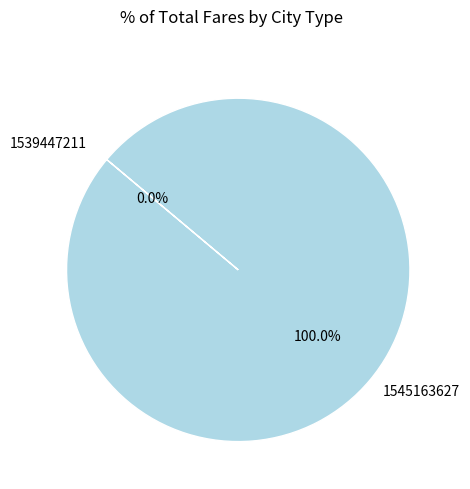

Which has a higher value, 1539447211 or 1545163627?

1545163627